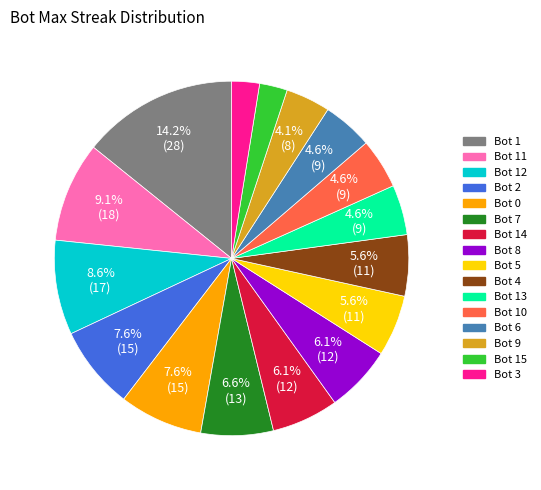

Is there a majority slice in this chart?

No